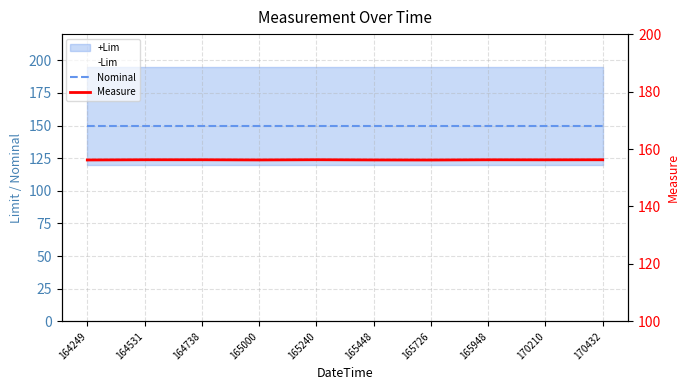

Is the value of Nominal at 164738 greater than the value of Measure at 165240?

No